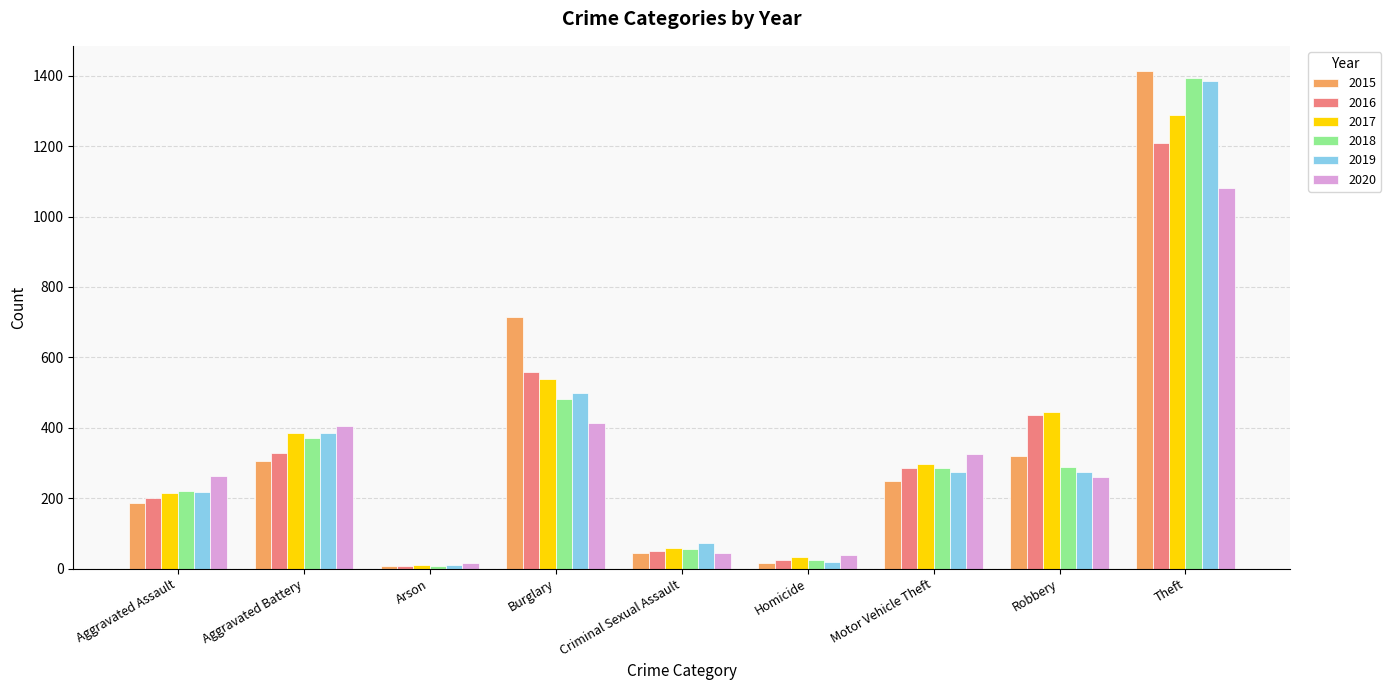

What is the total value across all series at Motor Vehicle Theft?

1721